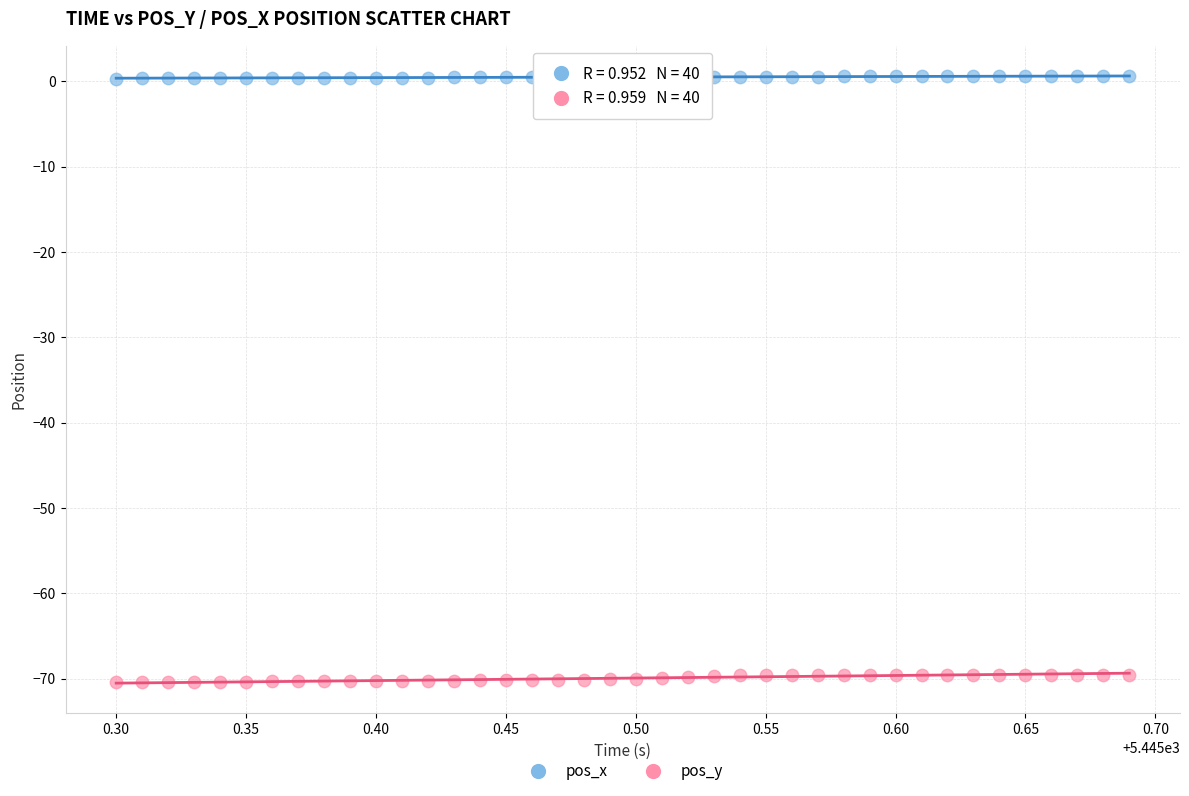

What are all the series names shown in the legend?

pos_x, pos_y